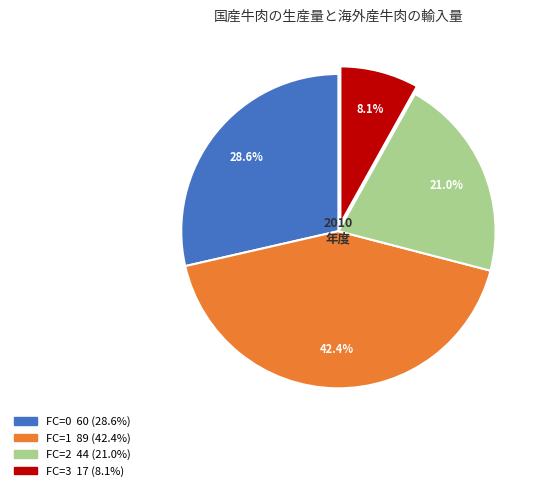

Is there a majority slice in this chart?

No